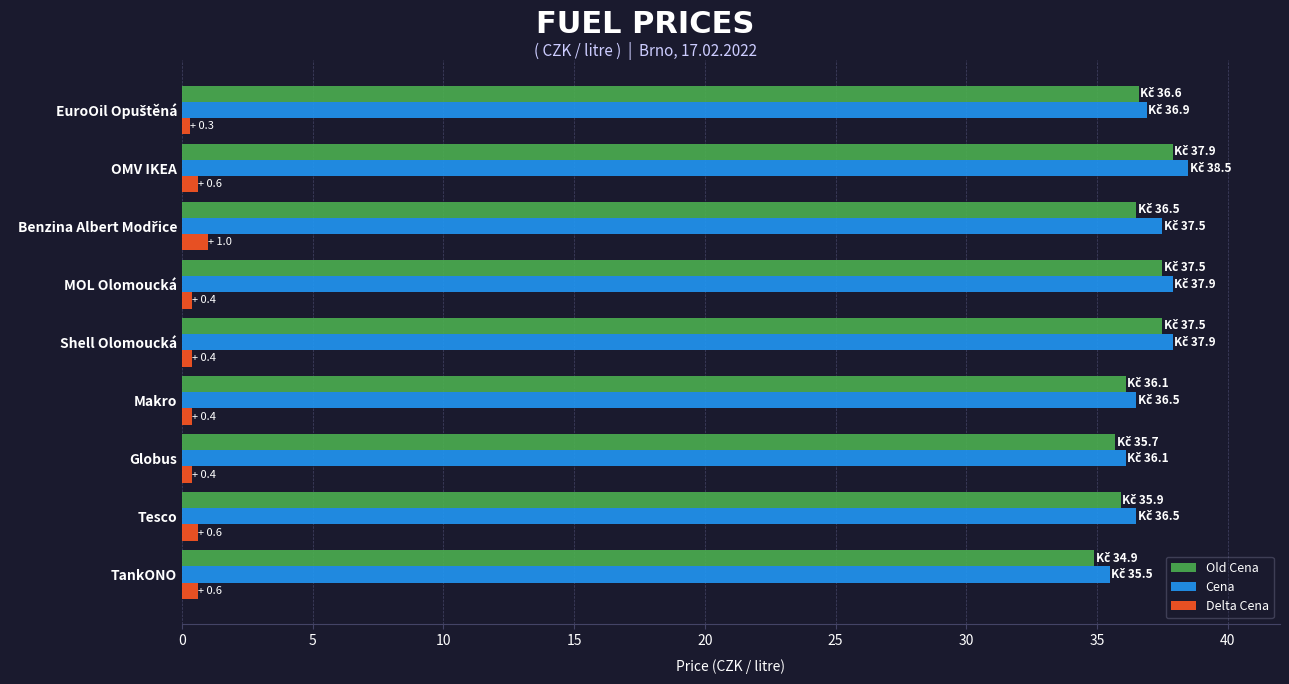

What is the difference between the second highest and second lowest values in the Cena series?

1.8